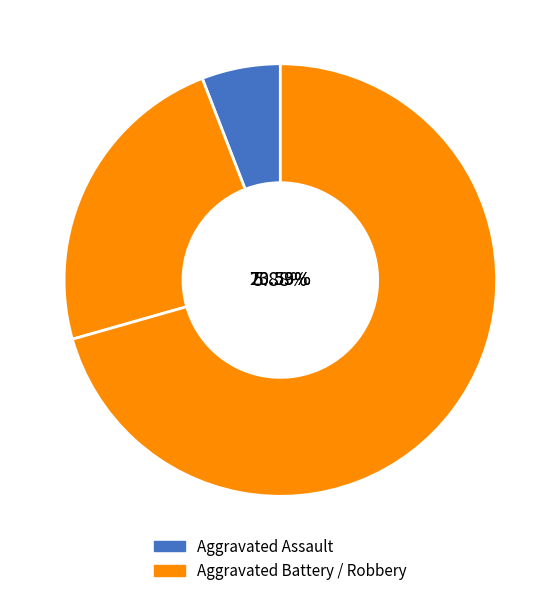

Does Robbery represent more than half of the total?

Yes